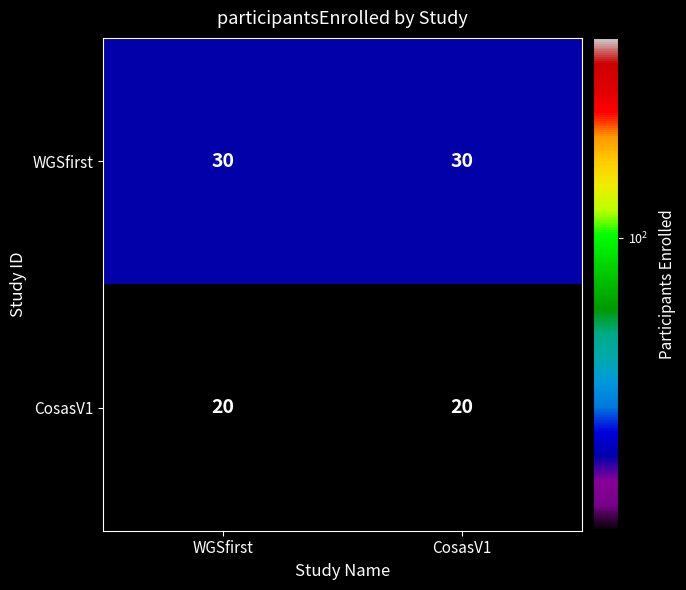

At how many categories does at least one series exceed 22?

2